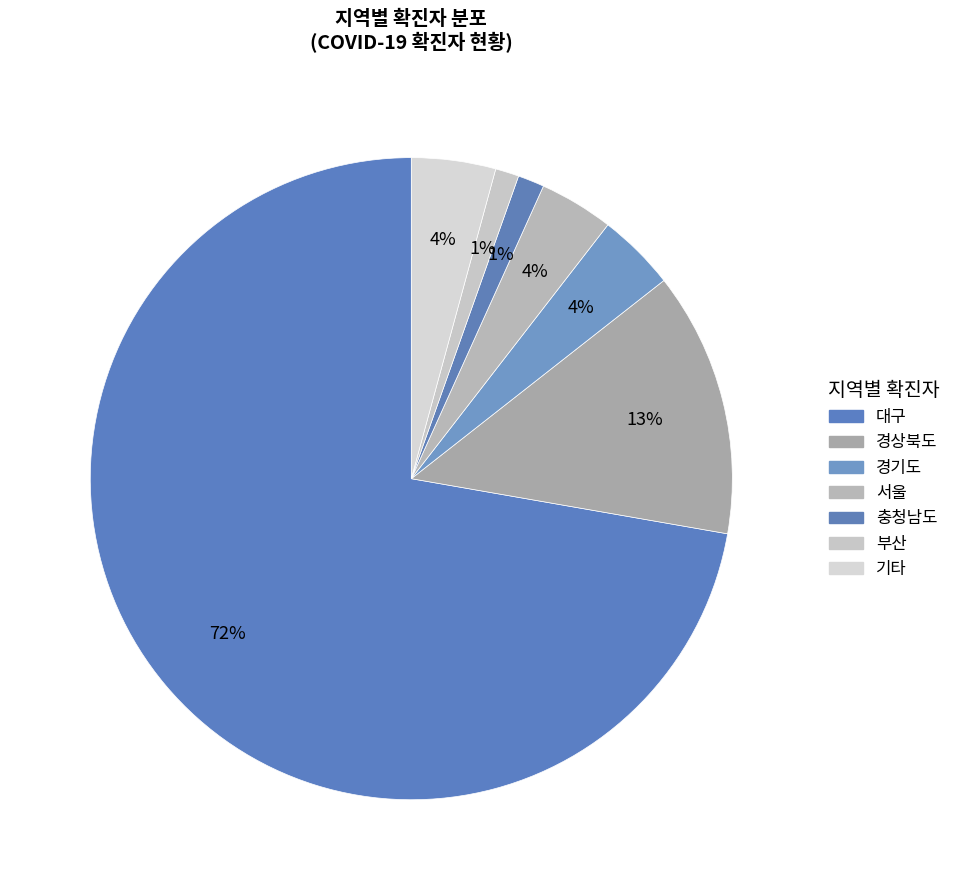

Which slice is the largest?

대구